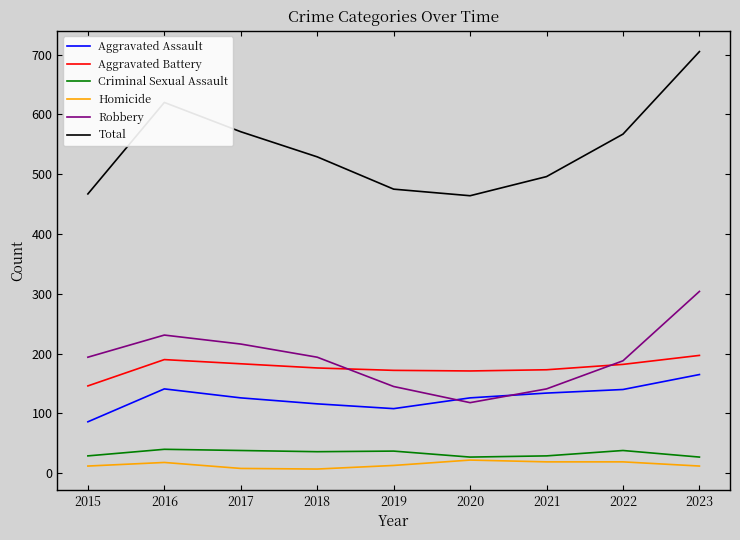

List the series in order of their peak value, lowest first.

Homicide, Criminal Sexual Assault, Aggravated Assault, Aggravated Battery, Robbery, Total